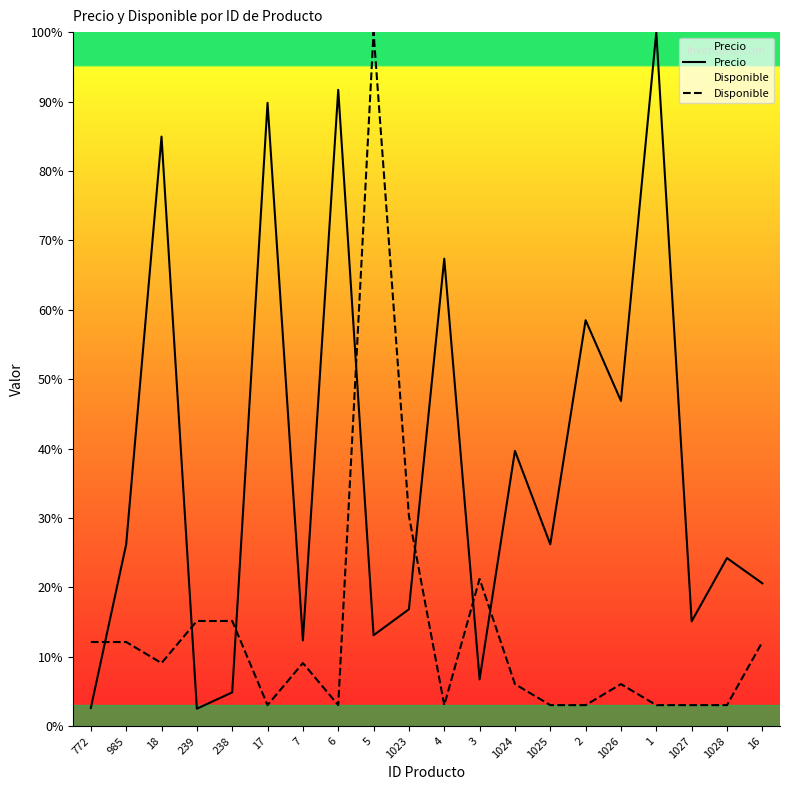

Which category has the lowest value in the Disponible series?

17